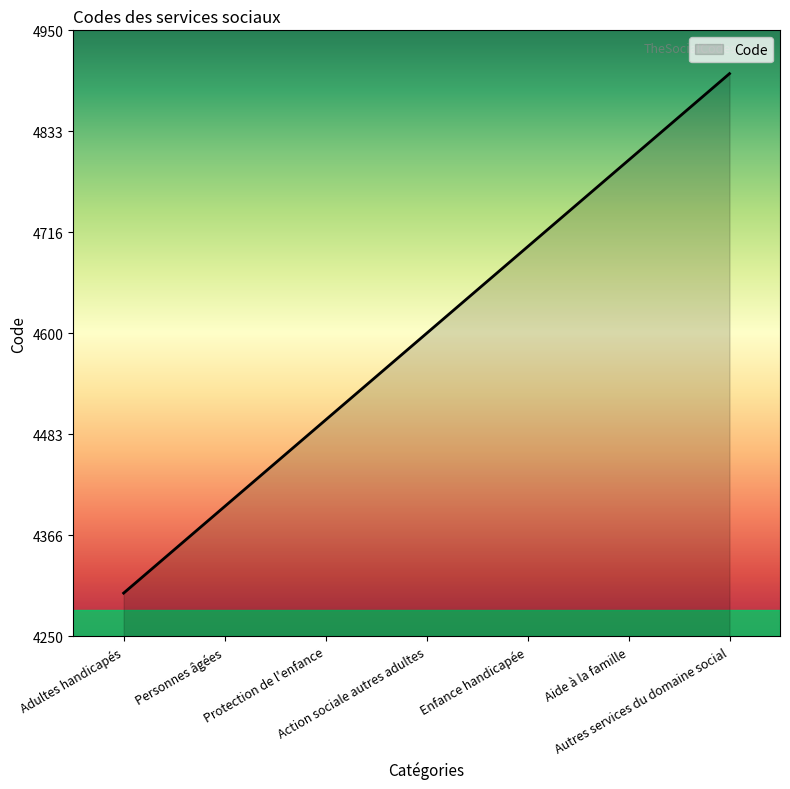

What is the maximum value shown in the chart?

4900